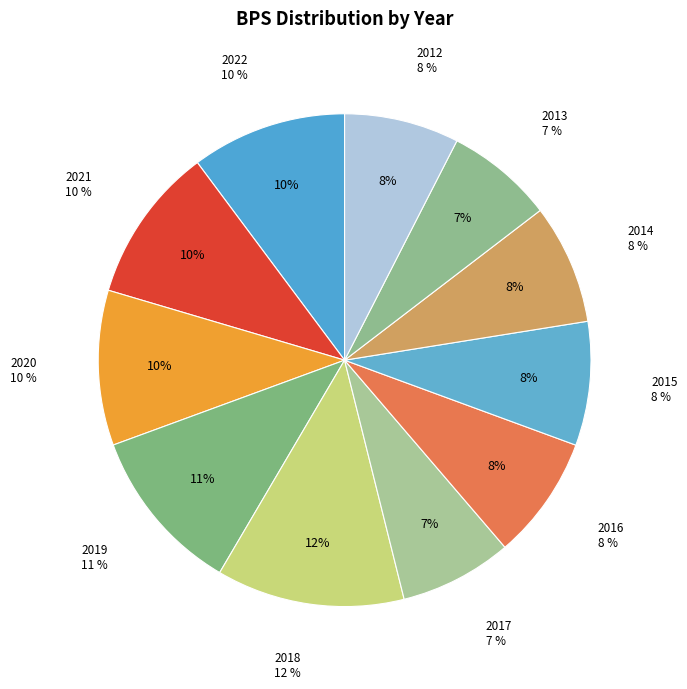

Count the number of slices in the pie.

11